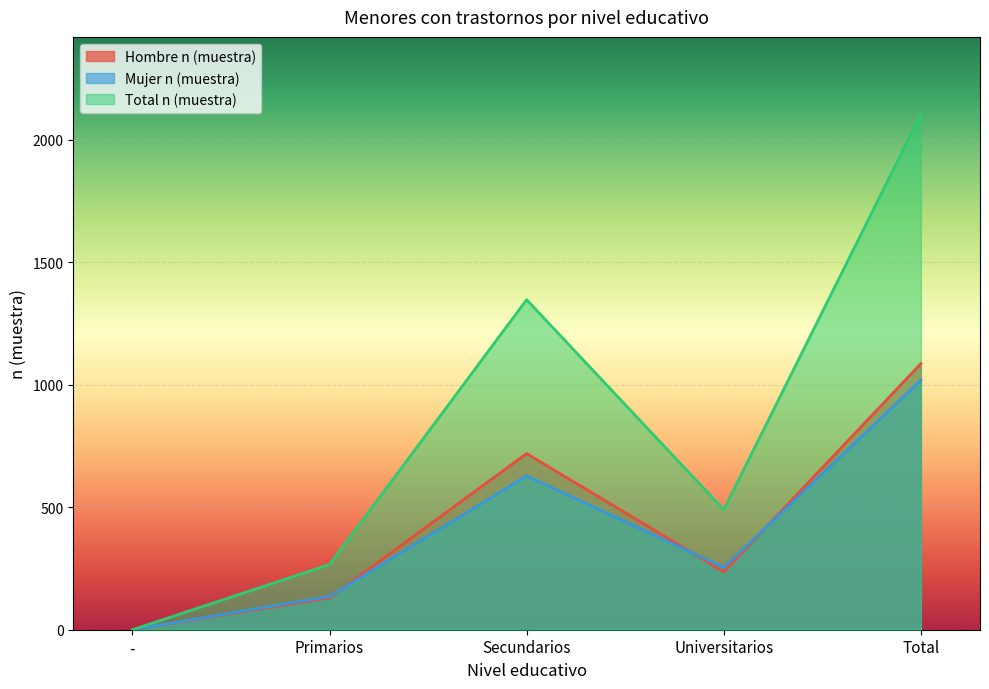

Which category has the lowest value across all series?

-